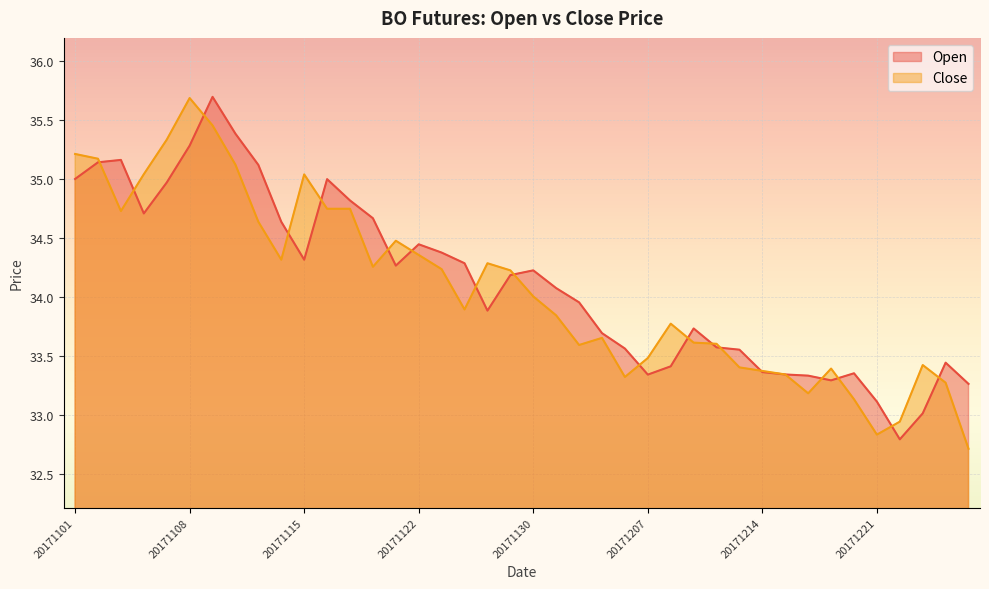

What is the difference between the highest and lowest values at 20171106?

0.3